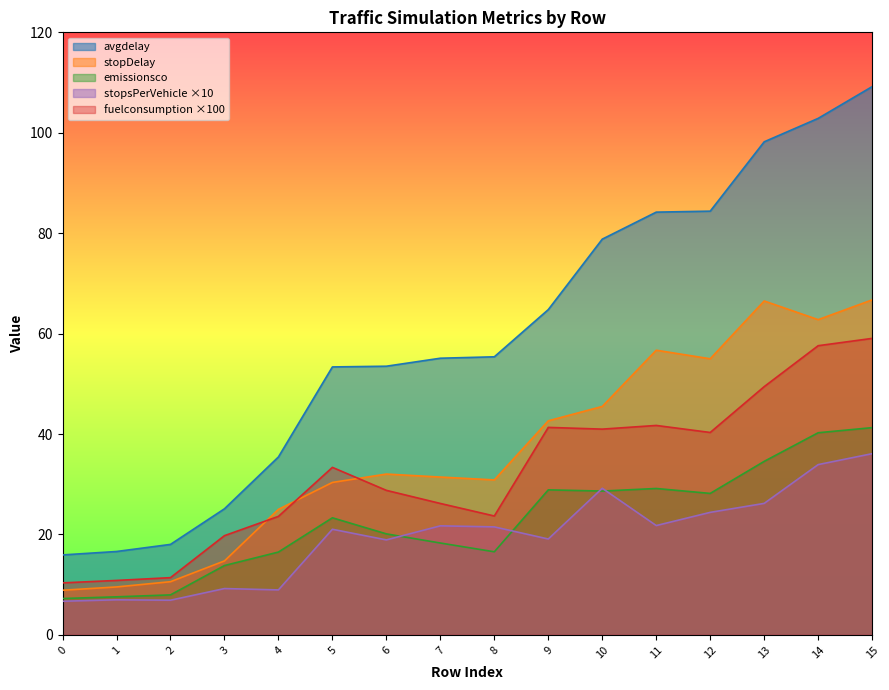

Reading left to right, list all the values displayed in this chart.

avgdelay: 15.9	16.6	18.0	25.1	35.4	53.4	53.5	55.1	55.4	64.8	78.8	84.2	84.4	98.2	102.9	109.2
stopDelay: 8.9	9.6	10.6	14.7	25.0	30.4	32.0	31.4	30.9	42.6	45.5	56.7	55.0	66.5	62.8	66.7
emissionsco: 7.2	7.6	8.0	13.8	16.5	23.3	20.1	18.3	16.6	28.9	28.6	29.2	28.2	34.6	40.3	41.3
fuelconsumption: 10.4	10.8	11.4	19.8	23.6	33.4	28.8	26.2	23.7	41.3	41.0	41.7	40.3	49.4	57.6	59.0
stopsPerVehicle: 6.7	7.0	6.9	9.2	9.0	21.0	18.9	21.7	21.5	19.1	29.2	21.8	24.4	26.2	33.9	36.1